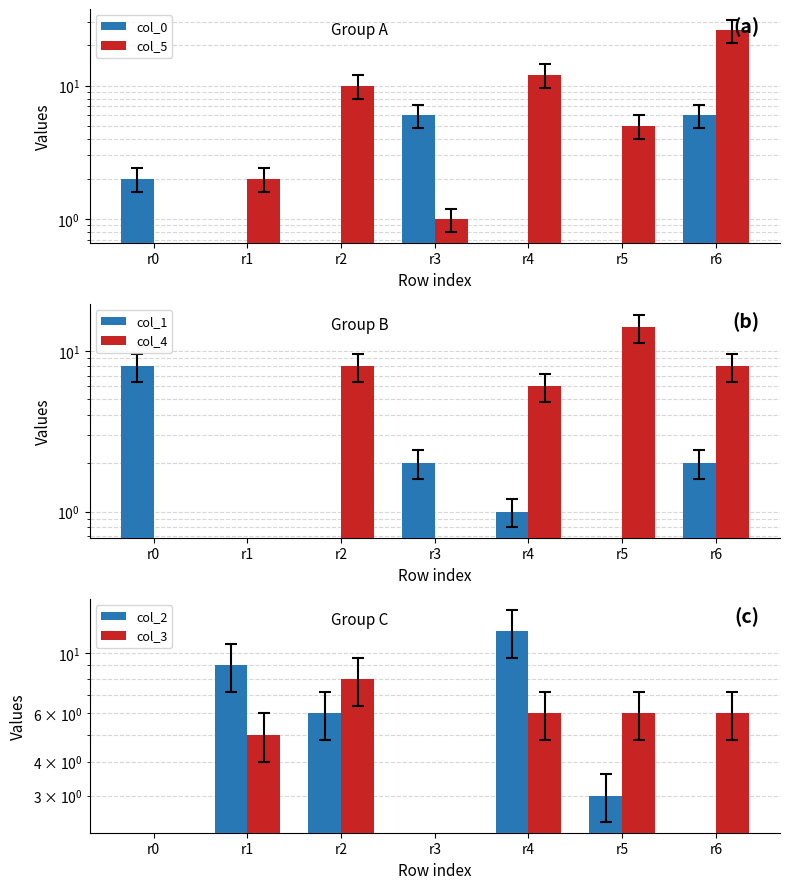

Reading left to right, what are all the values shown in this chart?

col_0: r0=2	r1=0	r2=0	r3=6	r4=0	r5=0	r6=6
col_5: r0=0	r1=2	r2=10	r3=1	r4=12	r5=5	r6=26
col_1: r0=8	r1=0	r2=0	r3=2	r4=1	r5=0	r6=2
col_4: r0=0	r1=0	r2=8	r3=0	r4=6	r5=14	r6=8
col_2: r0=0	r1=9	r2=6	r3=0	r4=12	r5=3	r6=0
col_3: r0=0	r1=5	r2=8	r3=0	r4=6	r5=6	r6=6